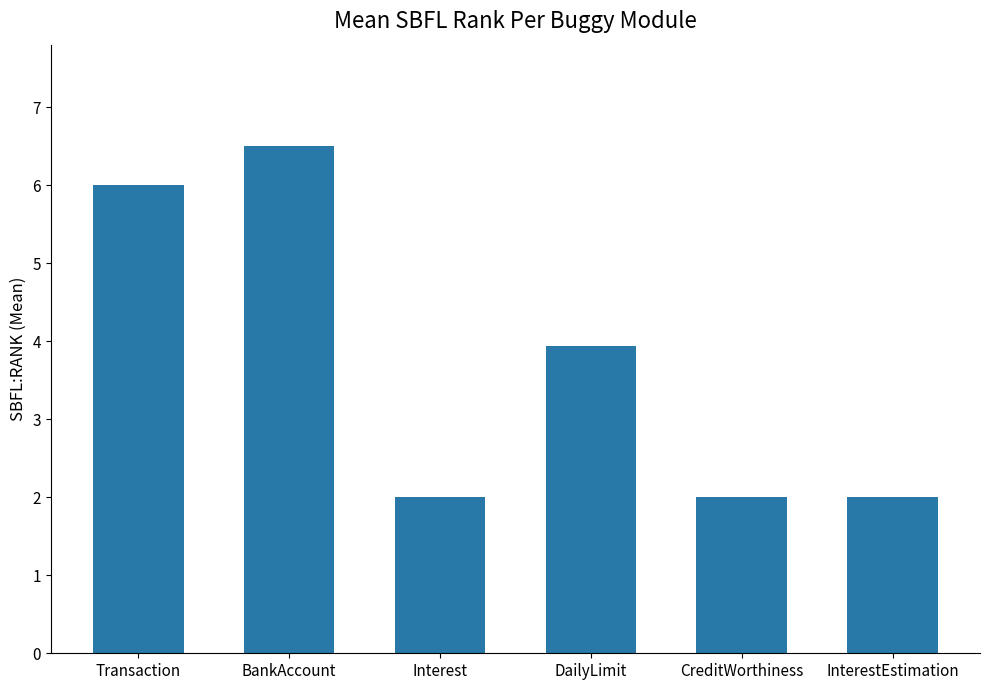

Approximately how many times larger is the value at InterestEstimation compared to CreditWorthiness?

1.0